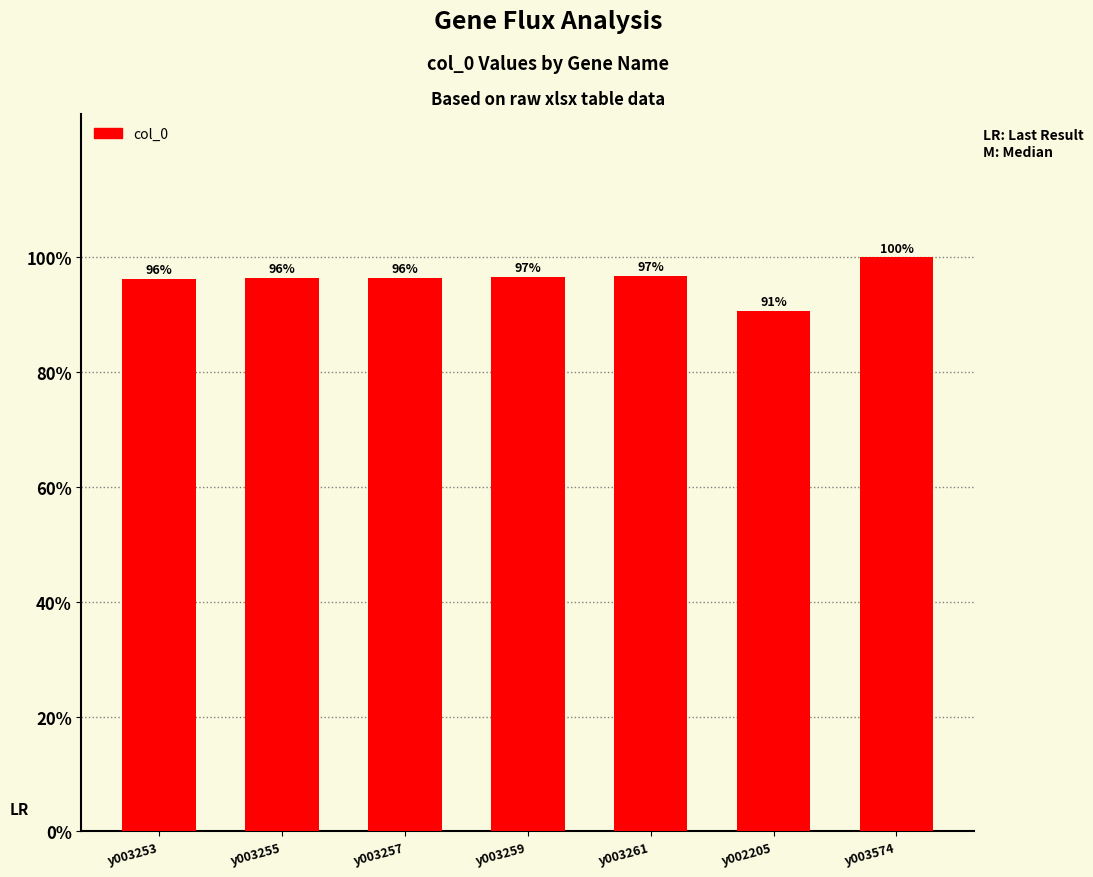

What is the sum of the values at y003253 and y003261?

193.0